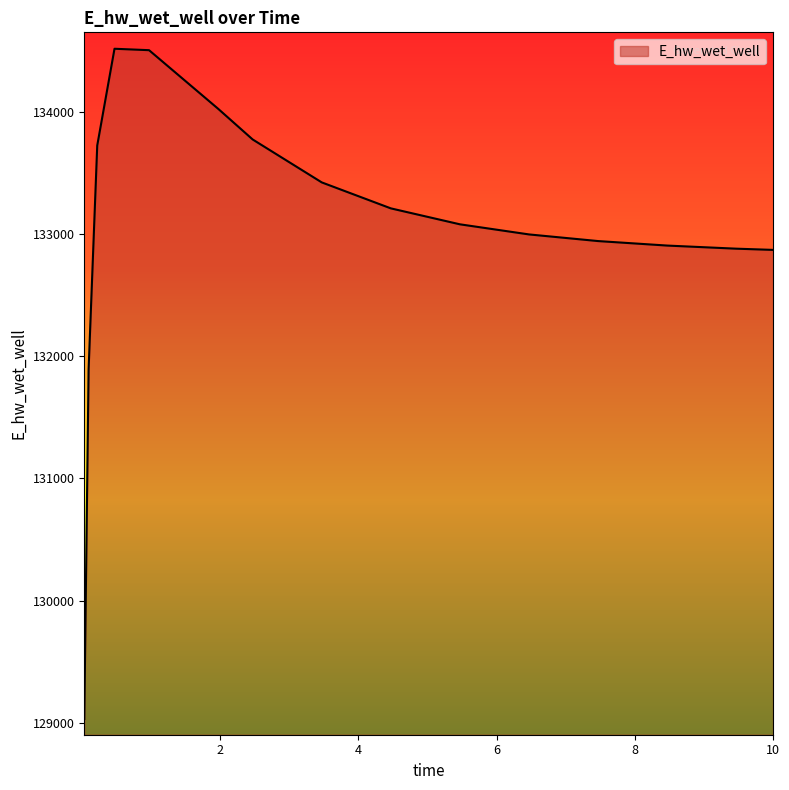

What is the maximum value shown in the chart?

134520.1